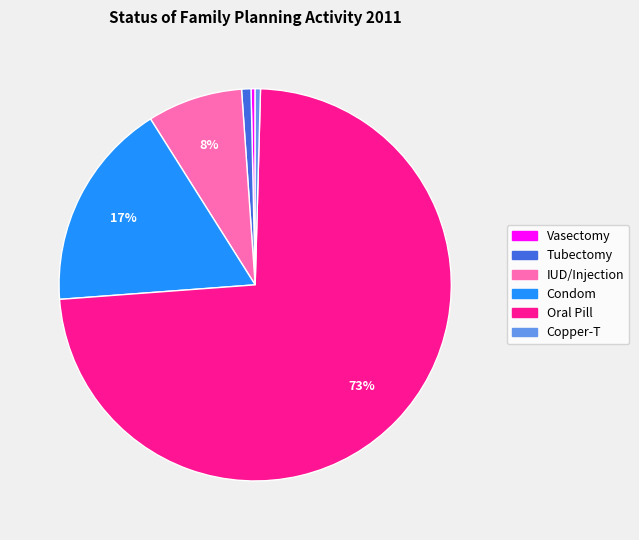

The Oral Pill slice represents 83% of the pie. True or false?

False